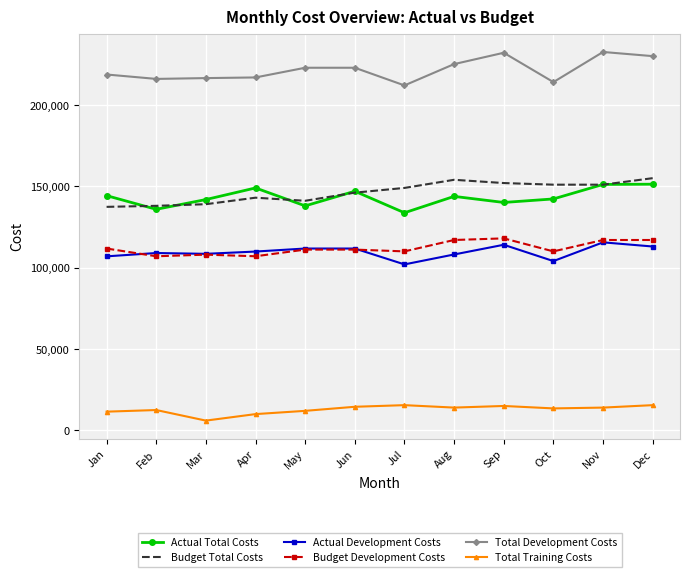

What is the smallest value displayed?

6000